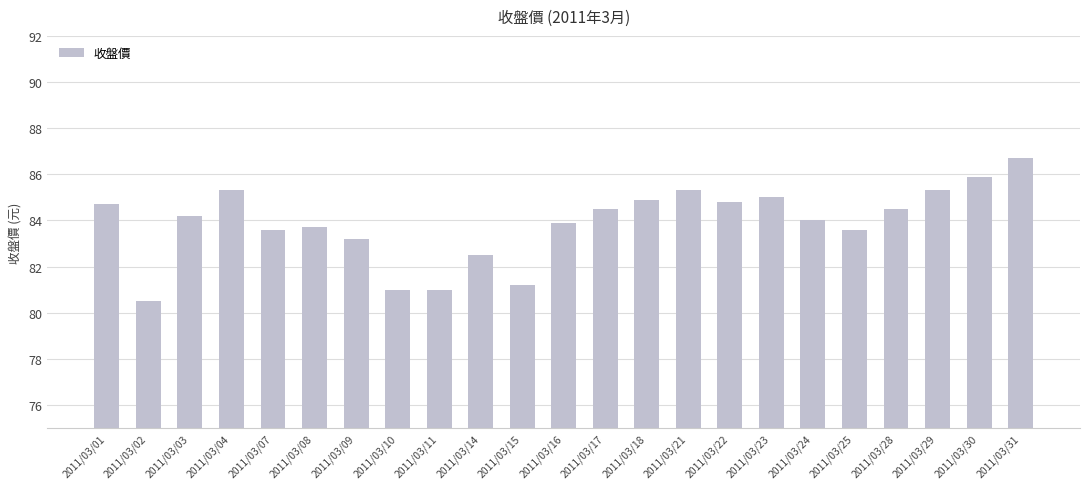

What is the difference between the maximum and minimum values?

6.2